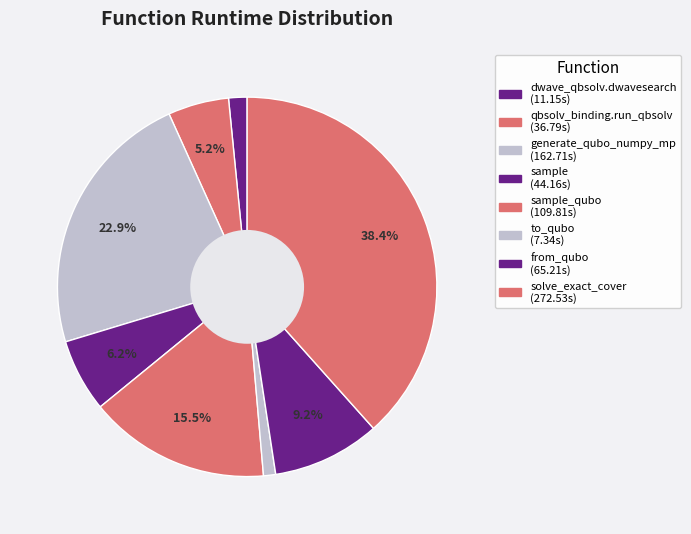

How many slices are in this pie chart?

8